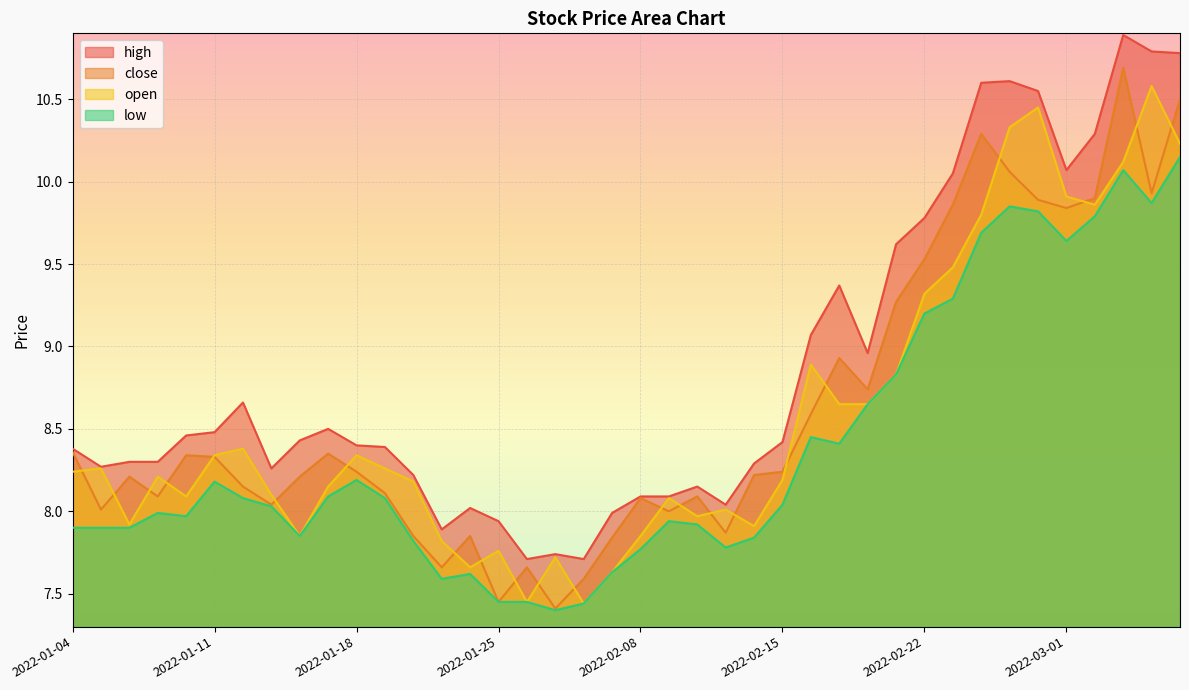

What is the average value of the low series?

8.4